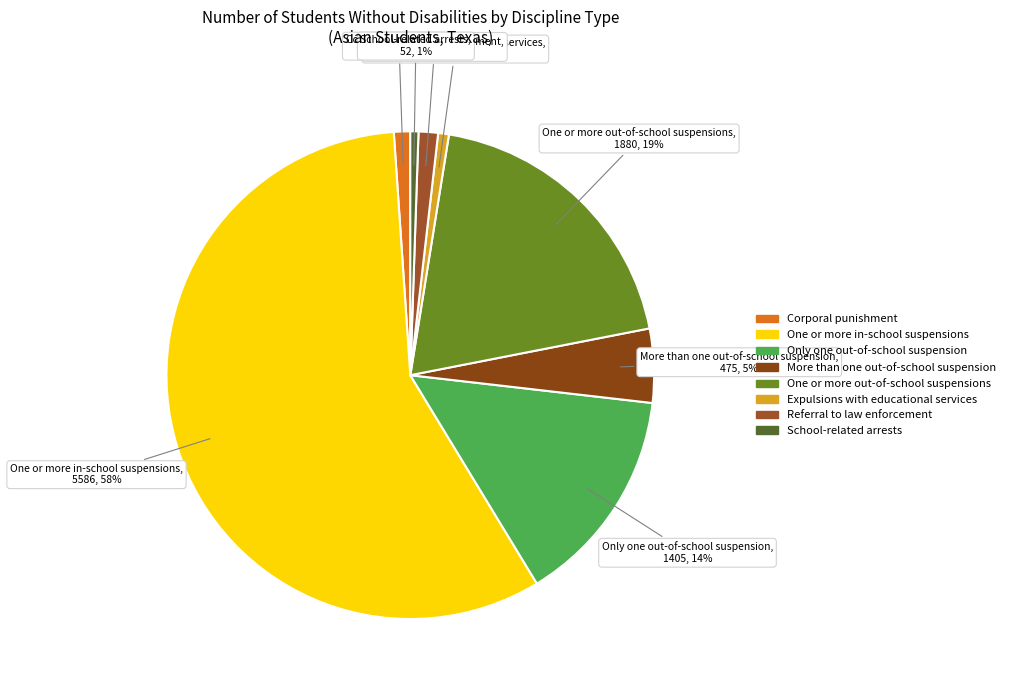

Which has a higher value, Only one out-of-school suspension or Expulsions with educational services?

Only one out-of-school suspension